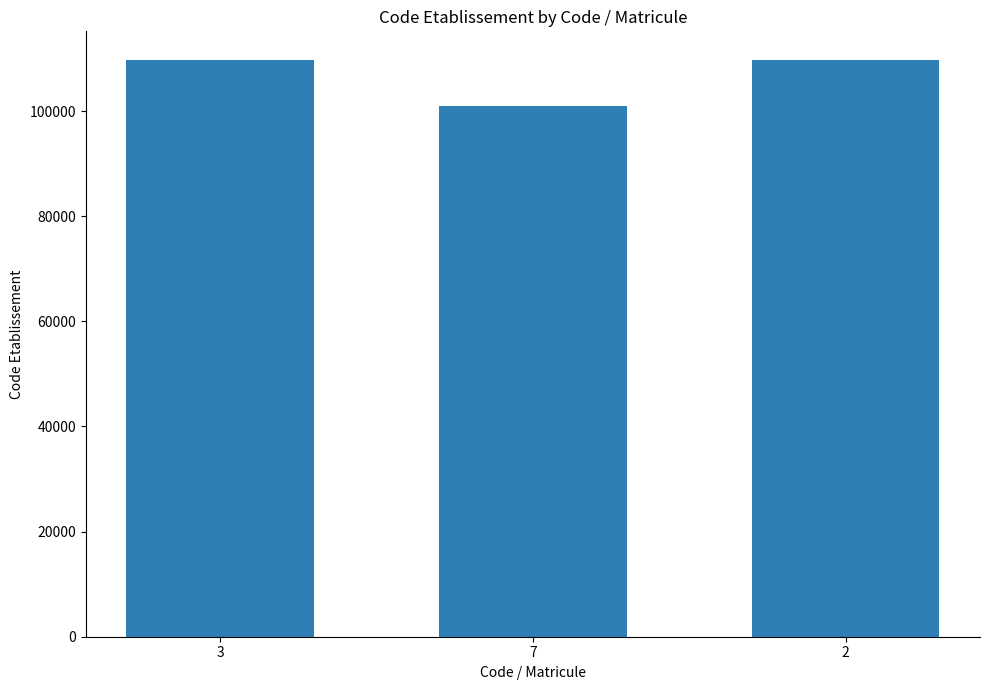

What is the change in value from 3 to 2?

-2